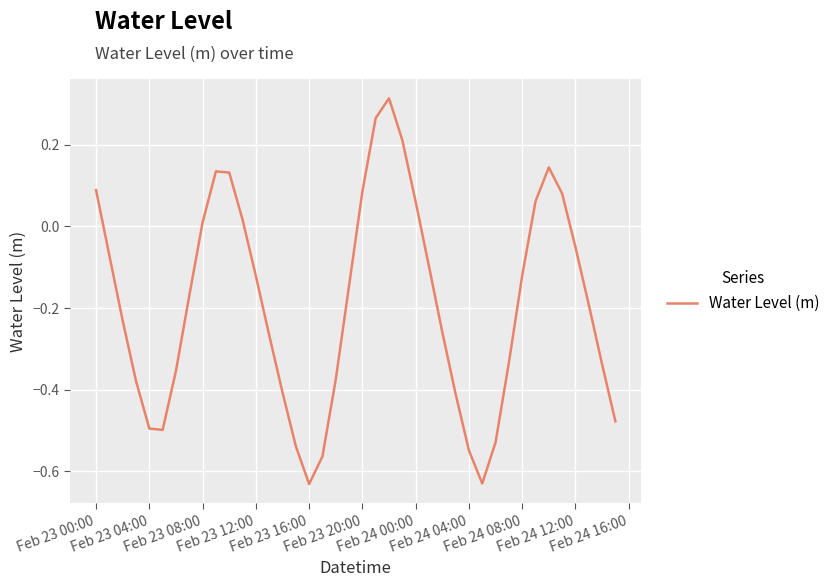

What is the value of the 30th point from the left?

-0.6